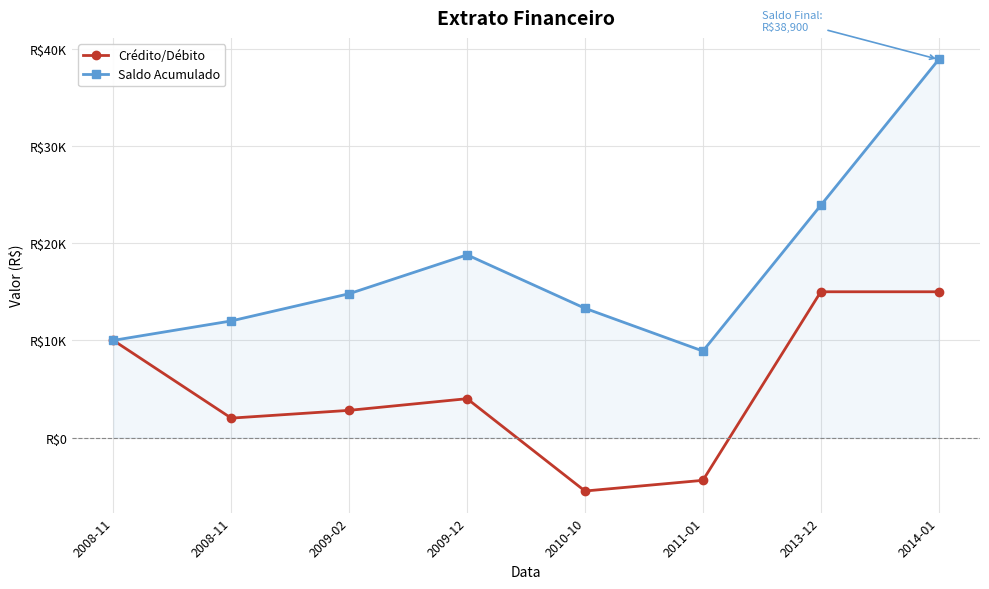

List the series in order of their peak value, lowest first.

Crédito/Débito, Saldo Acumulado